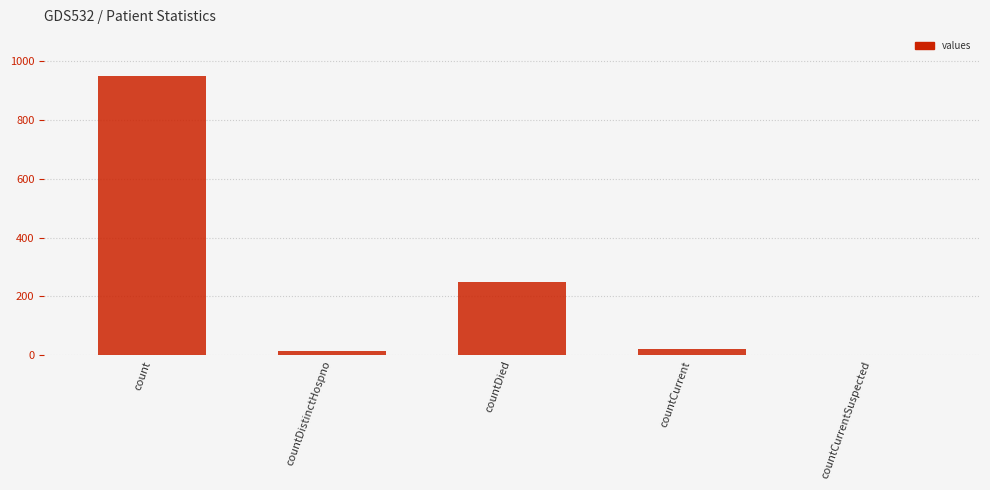

Is it true that the value at countCurrent is 21?

True